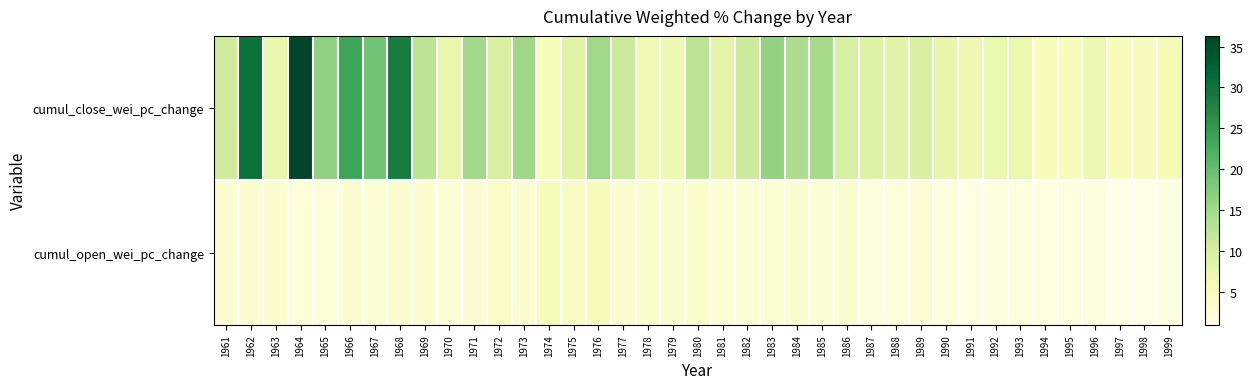

Between 1991 and 1976, which is larger?

1976